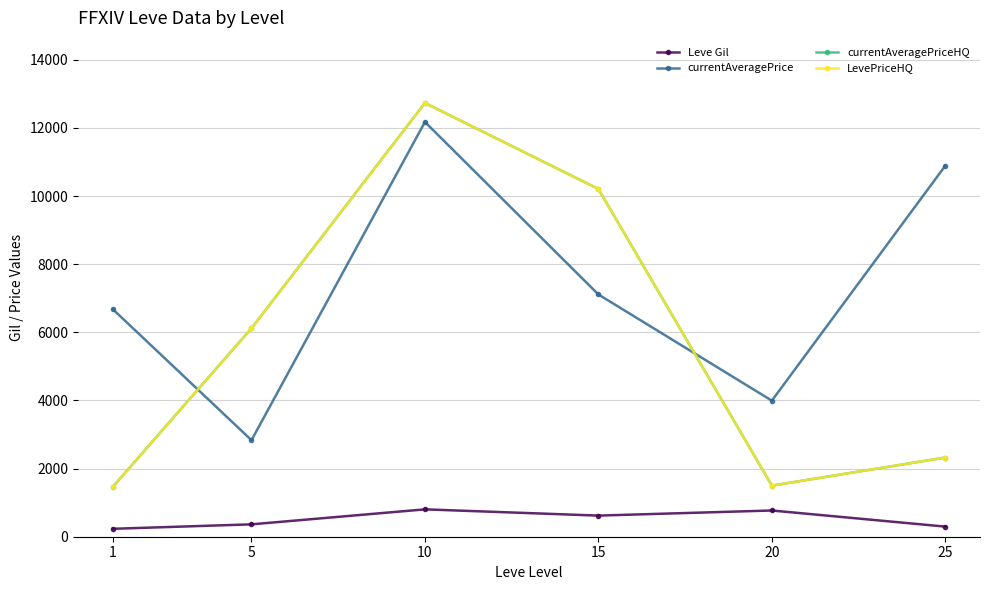

What is the difference between the Leve Gil values at 5 and 20?

406.7